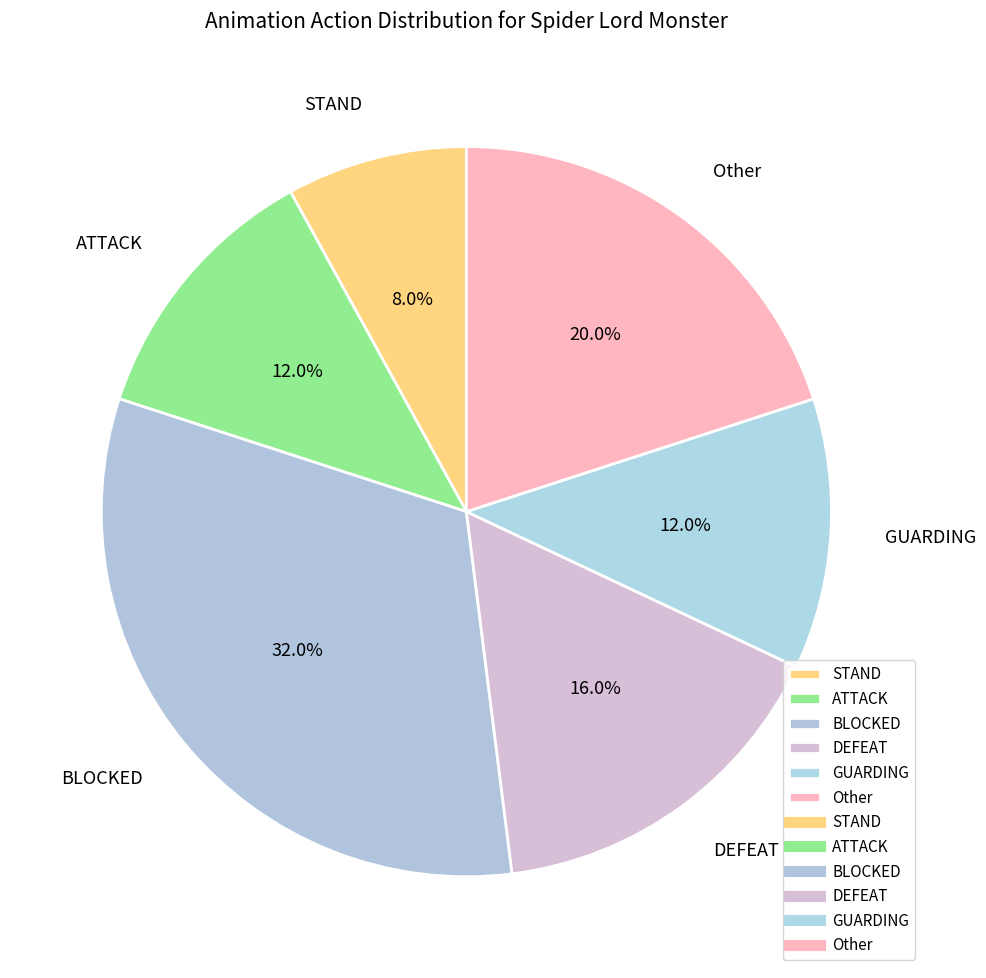

What portion of the pie excludes ATTACK?

88.0%